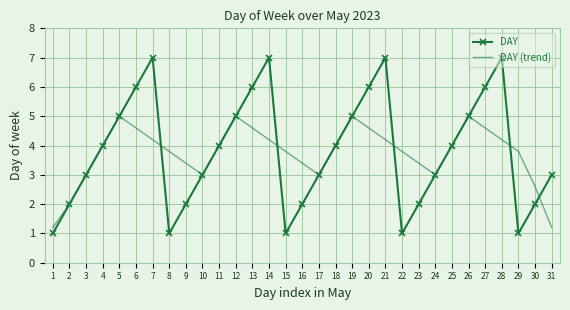

Is the value of DAY (trend) at 15 greater than the value of DAY at 25?

No